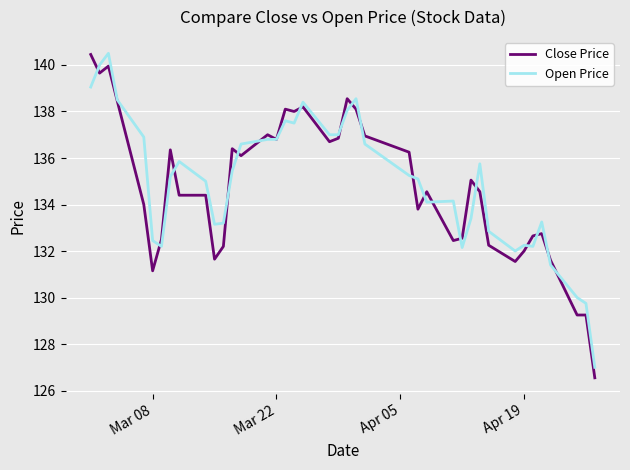

What is the maximum value shown in the chart?

140.5